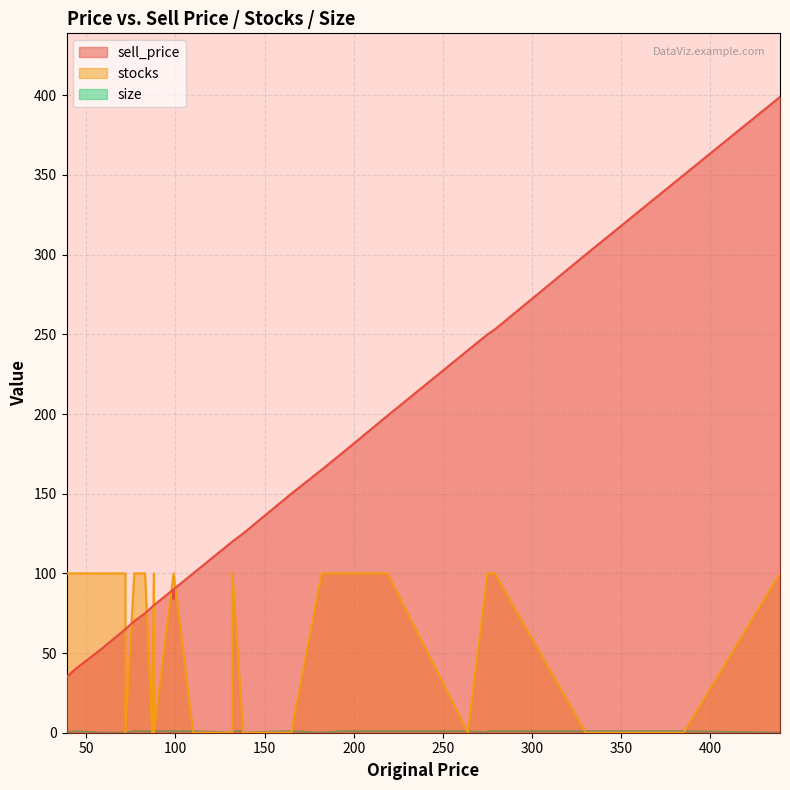

Between 165 and 275, which series saw the biggest shift?

sell_price